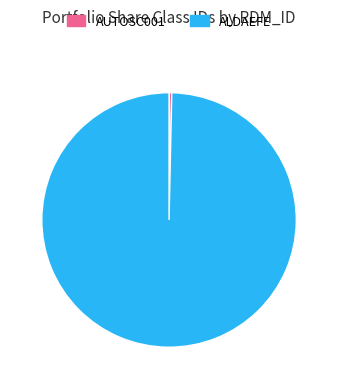

Does ALDAEFE account for over 50% of the chart?

Yes